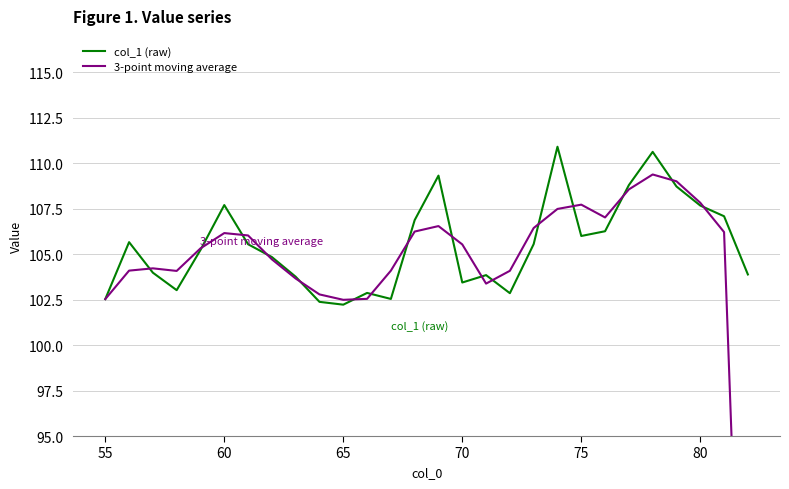

Does the chart display data point markers on the line(s)?

No